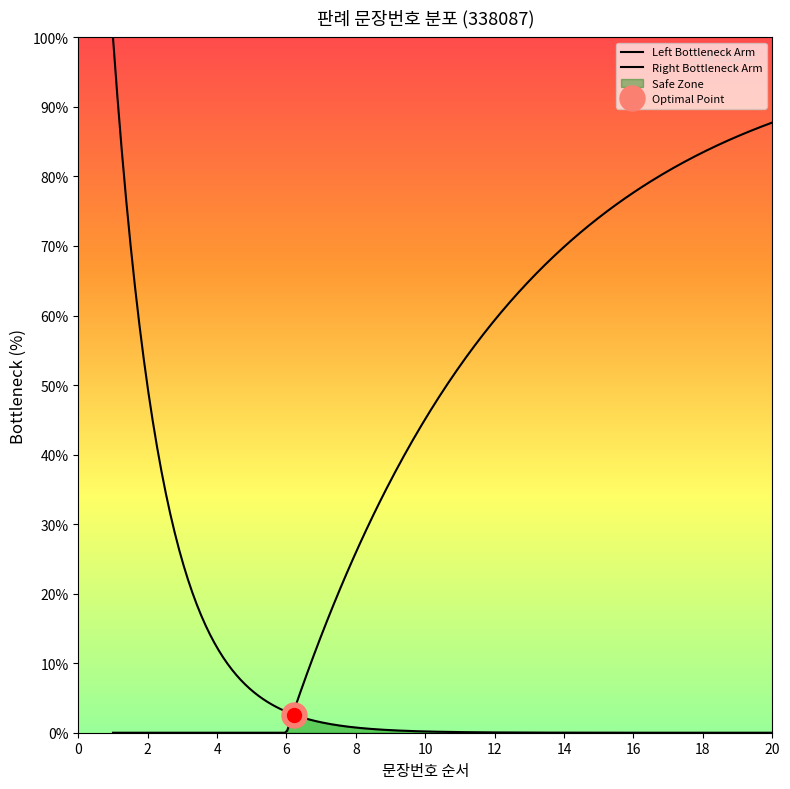

At which category does the chart reach its minimum across all series?

1